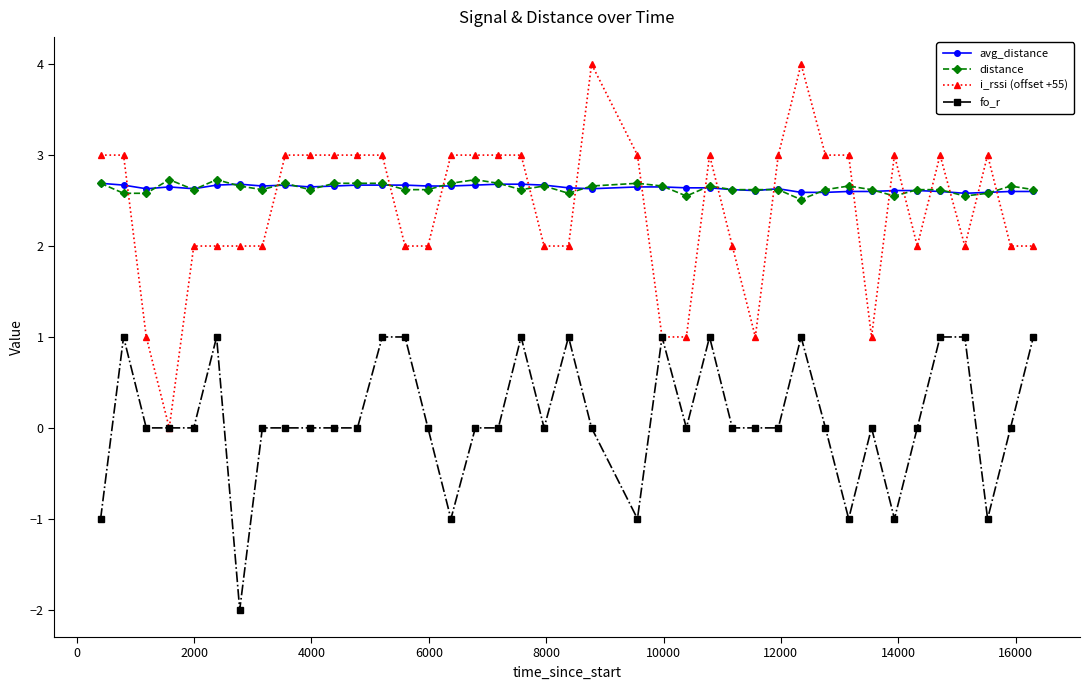

What is the maximum value for fo_r?

1.0